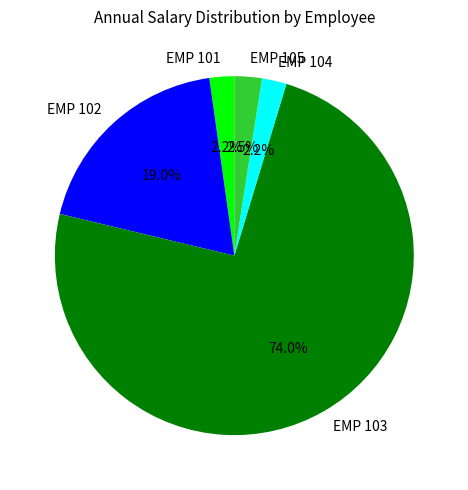

Is there any slice that represents more than half of the pie?

Yes